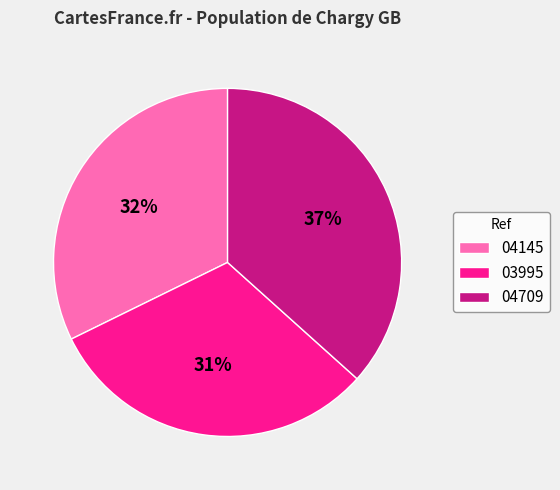

Is there any slice that represents more than half of the pie?

No